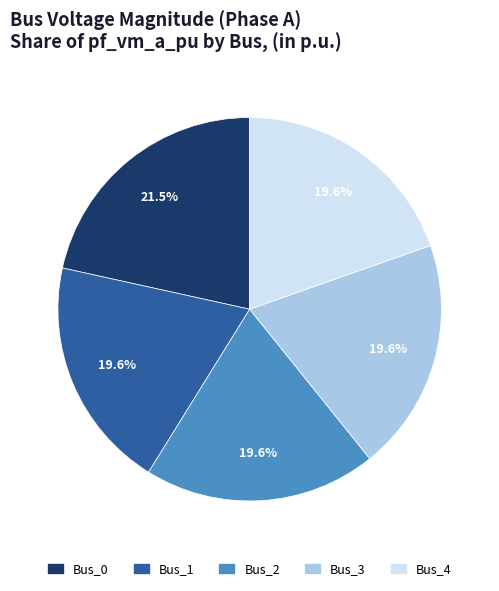

To the nearest percent, what portion does Bus_4 represent?

20%